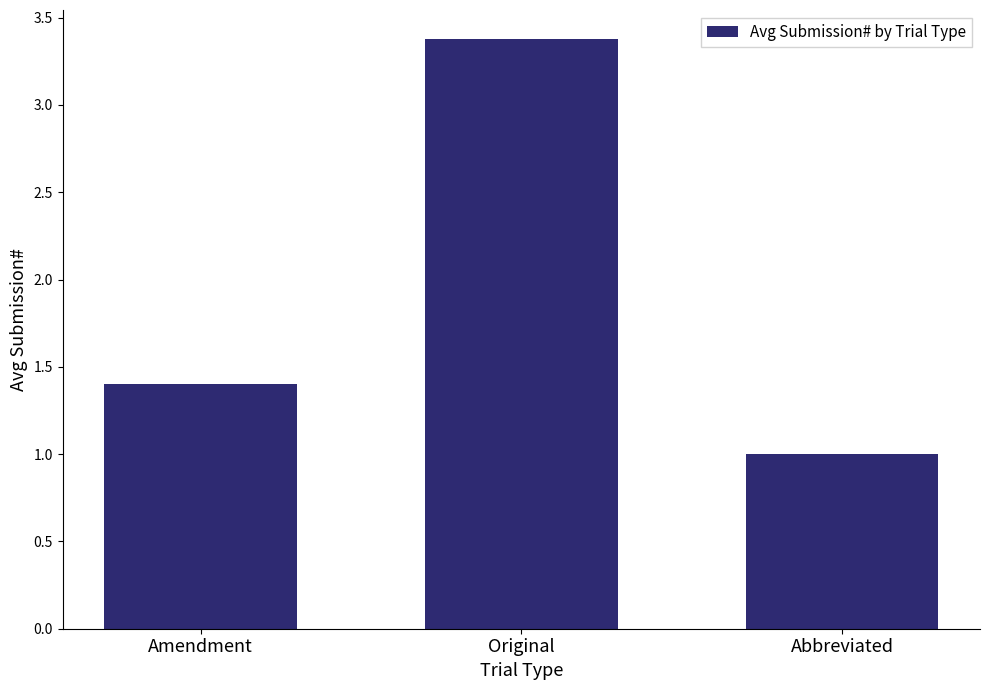

How many values are between 1 and 3?

2